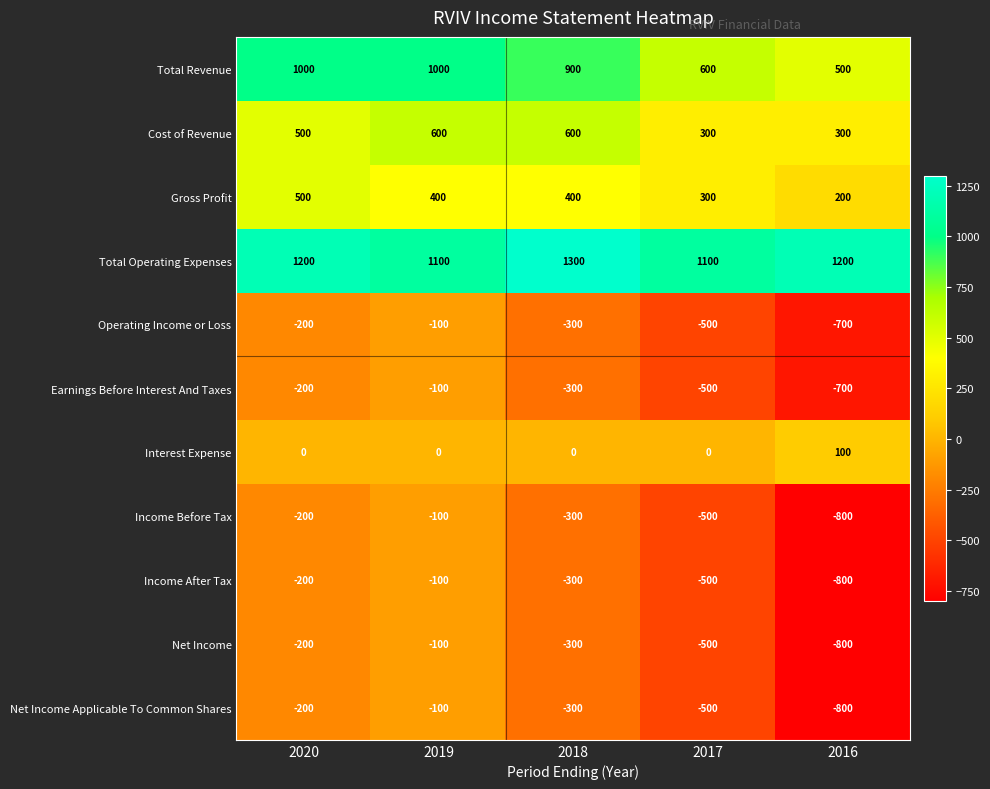

The Gross Profit series shows 147 at 2017. True or false?

False